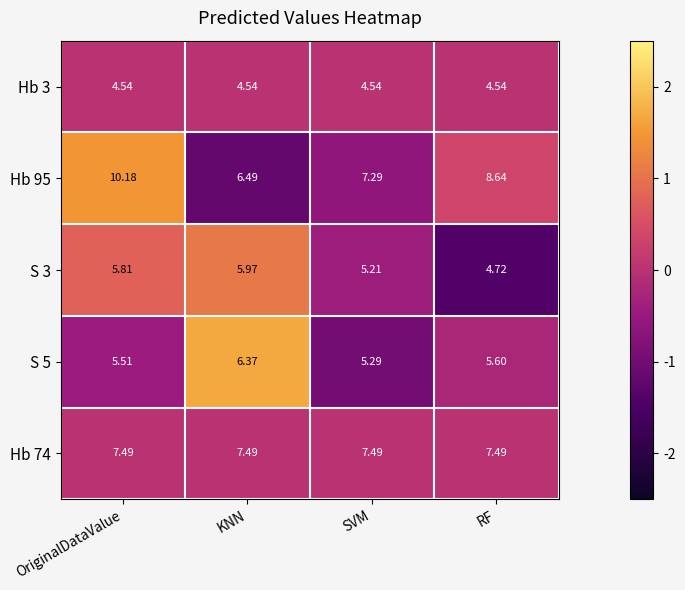

At which category is the sum across all series the highest?

OriginalDataValue